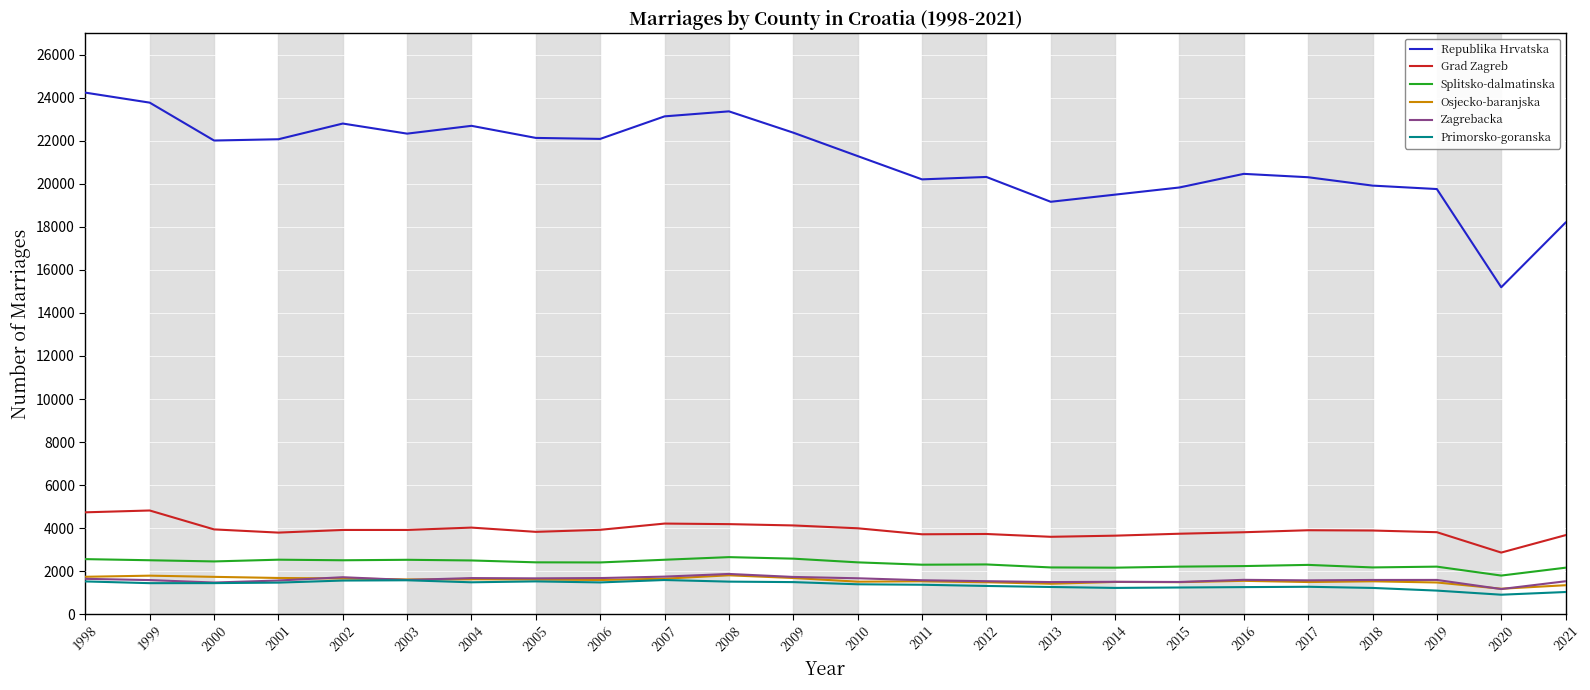

Which series has the widest spread of values?

Republika Hrvatska